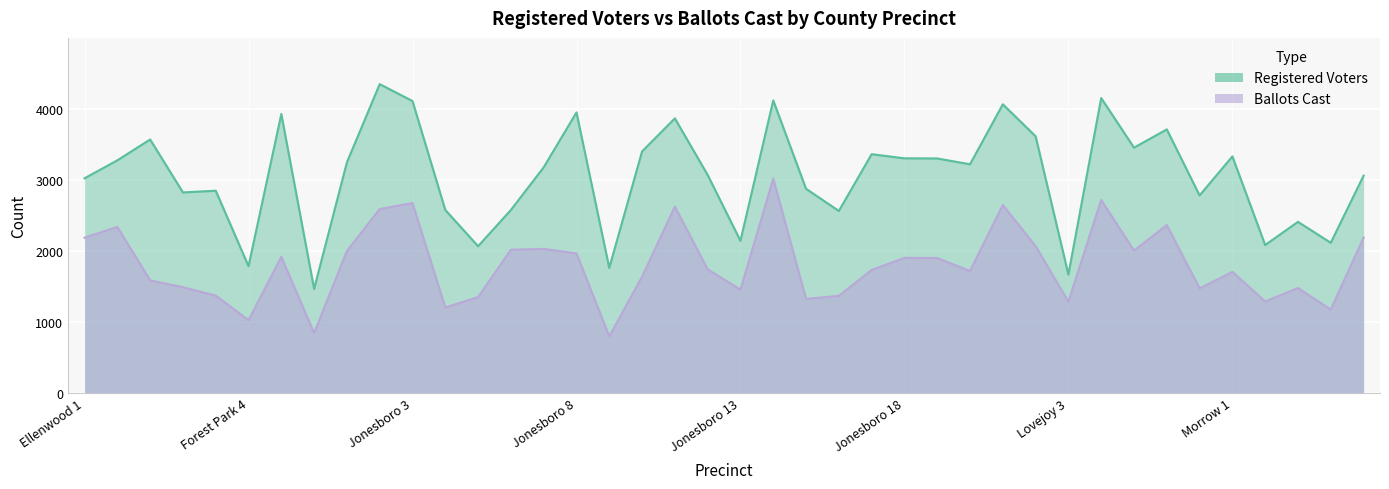

Is it true that Registered Voters equals 2064 at Jonesboro 5?

True